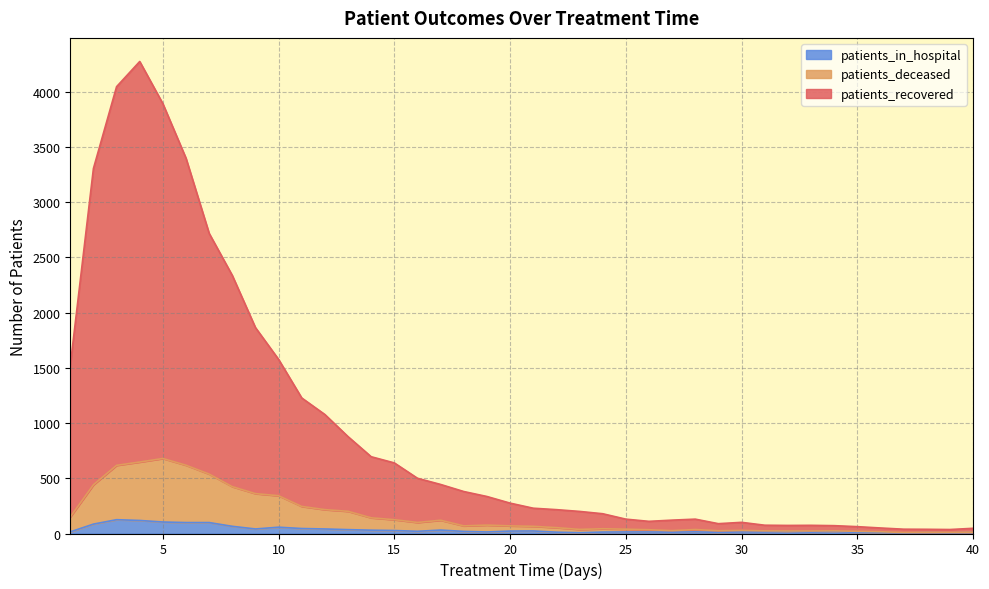

What is the sum of all patients_in_hospital values?

1331